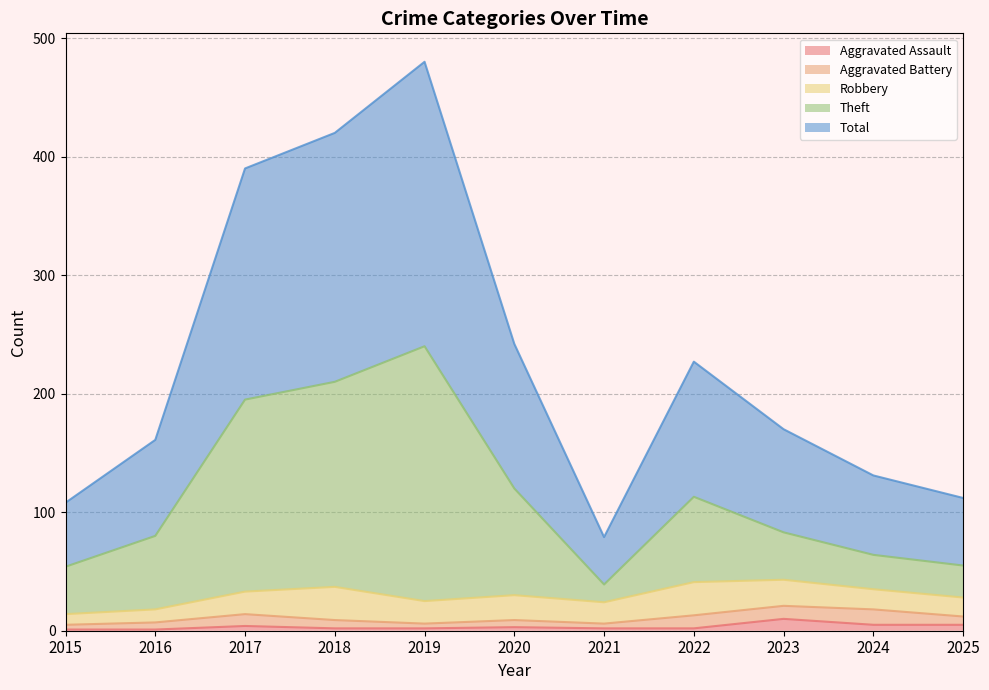

What is the value of the Aggravated Assault point at the 7th from the left?

2